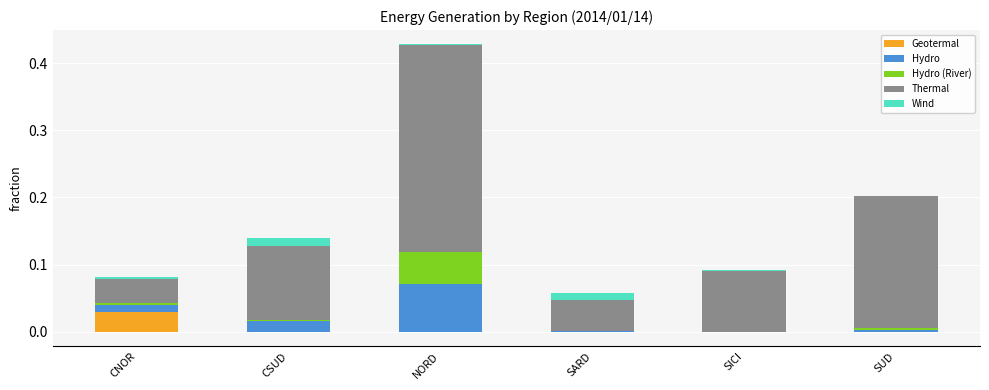

What are all the series names shown in the legend?

Geotermal, Hydro, Hydro (River), Thermal, Wind